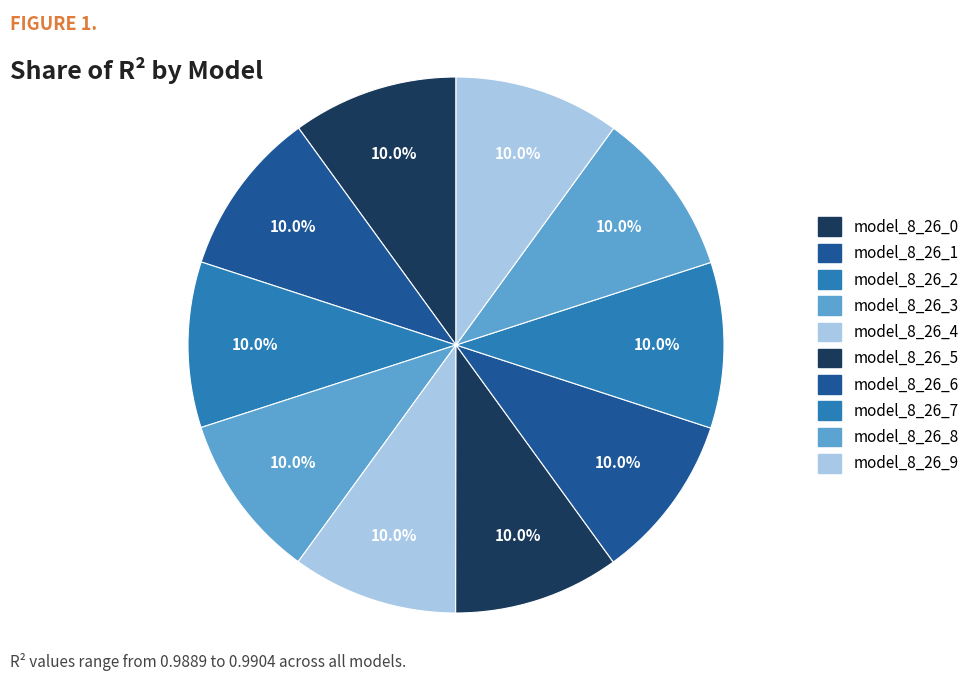

To the nearest percent, what portion does model_8_26_4 represent?

10%